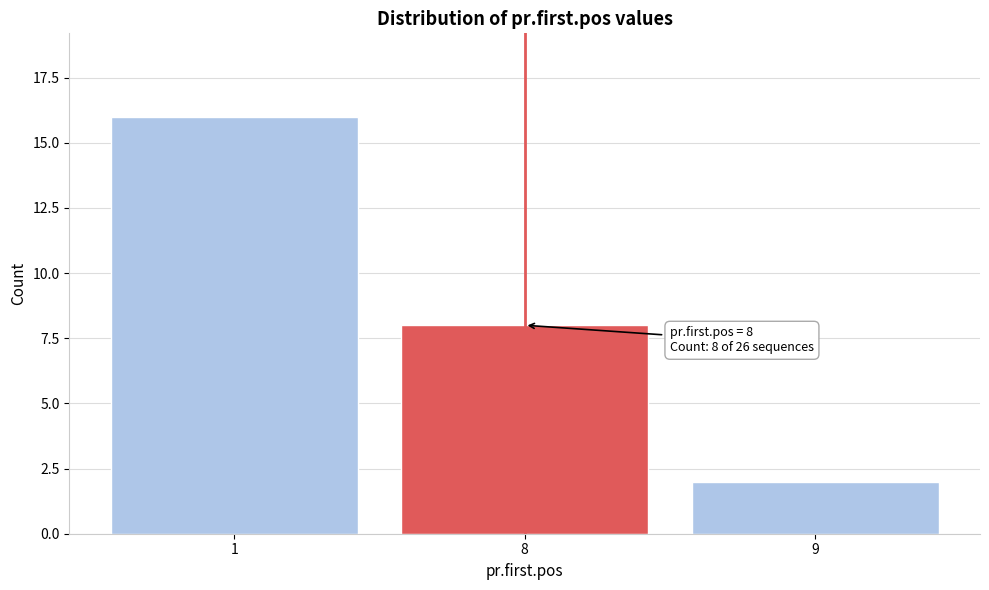

Reading left to right, what are all the values shown in this chart?

1=16	8=8	9=2